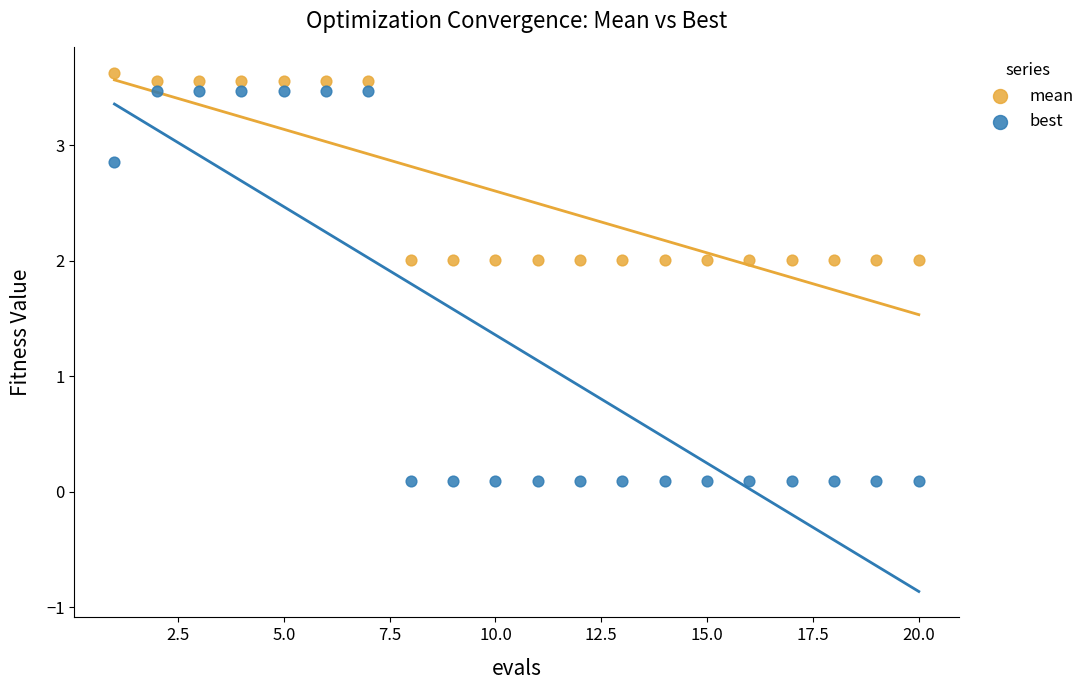

What is the X range (max minus min) for the scatter plot?

19.0